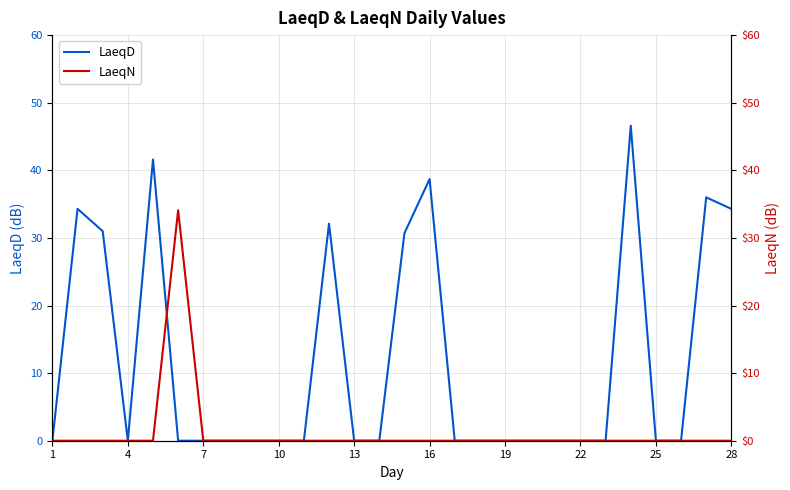

What is the maximum value for LaeqD?

46.6